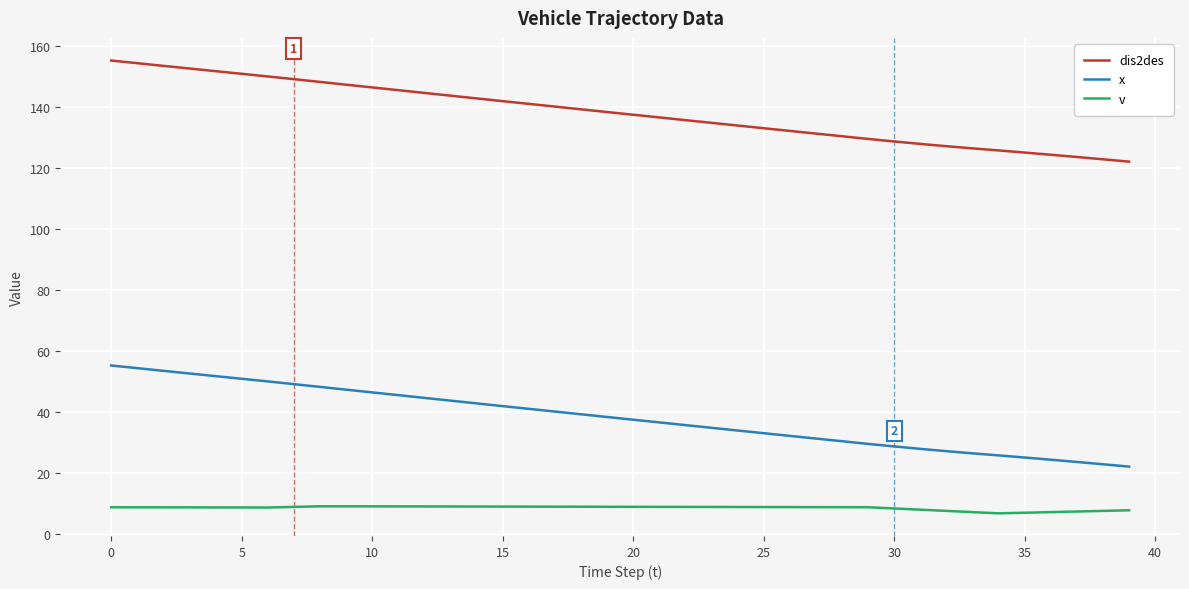

What is the difference between the second highest and minimum values in the x series?

32.3